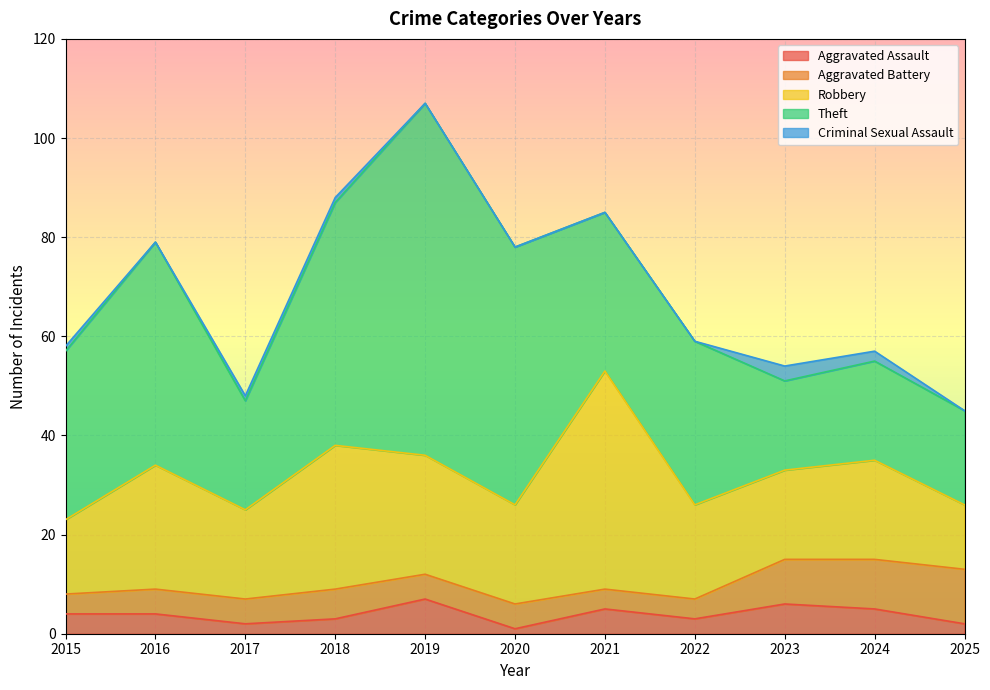

At which label is Aggravated Battery closest to 7?

2018